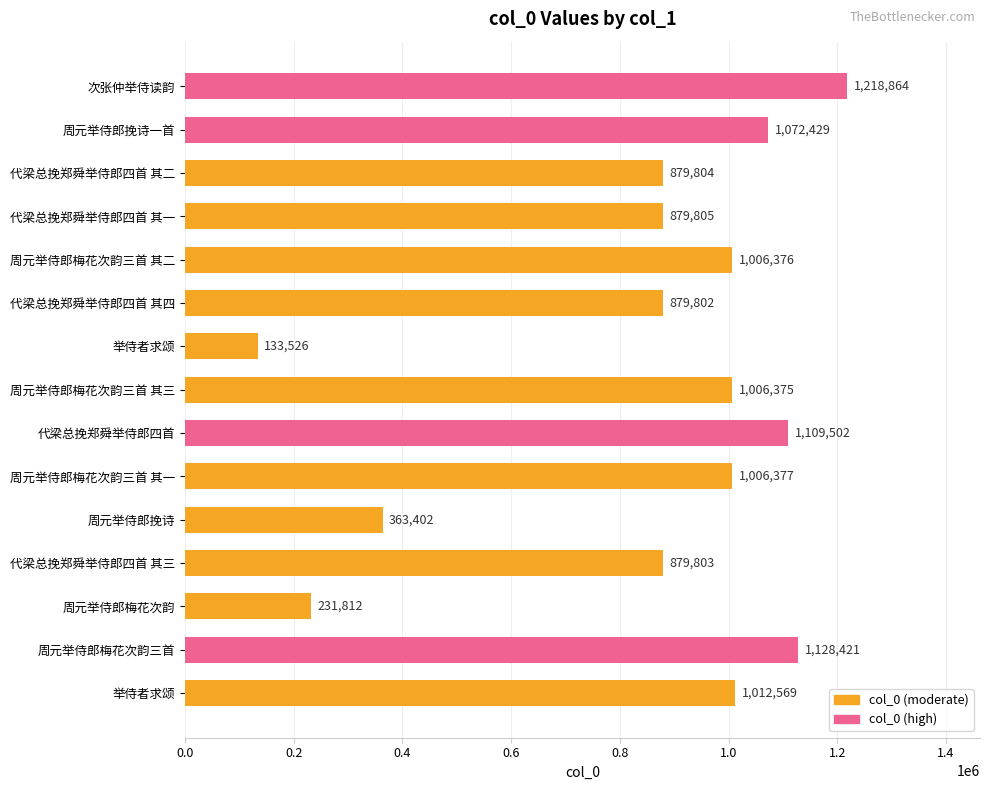

Count the number of data series in this chart.

1